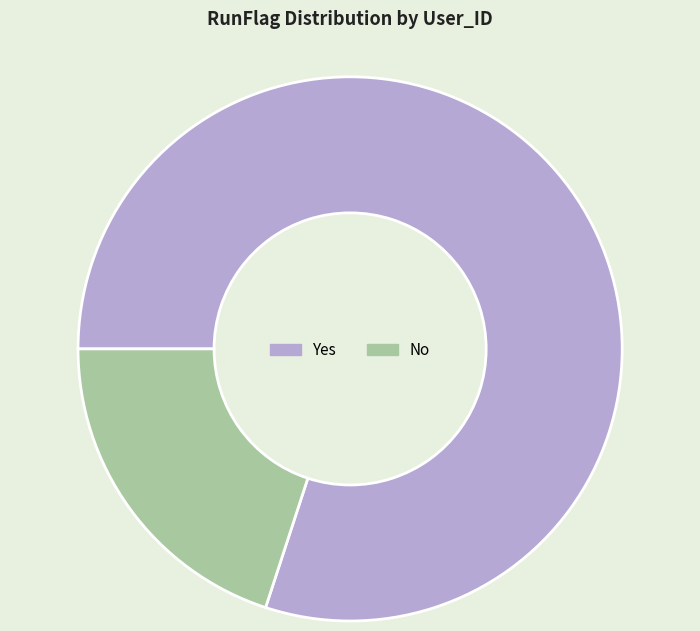

True or false: No accounts for 5% of the total.

False